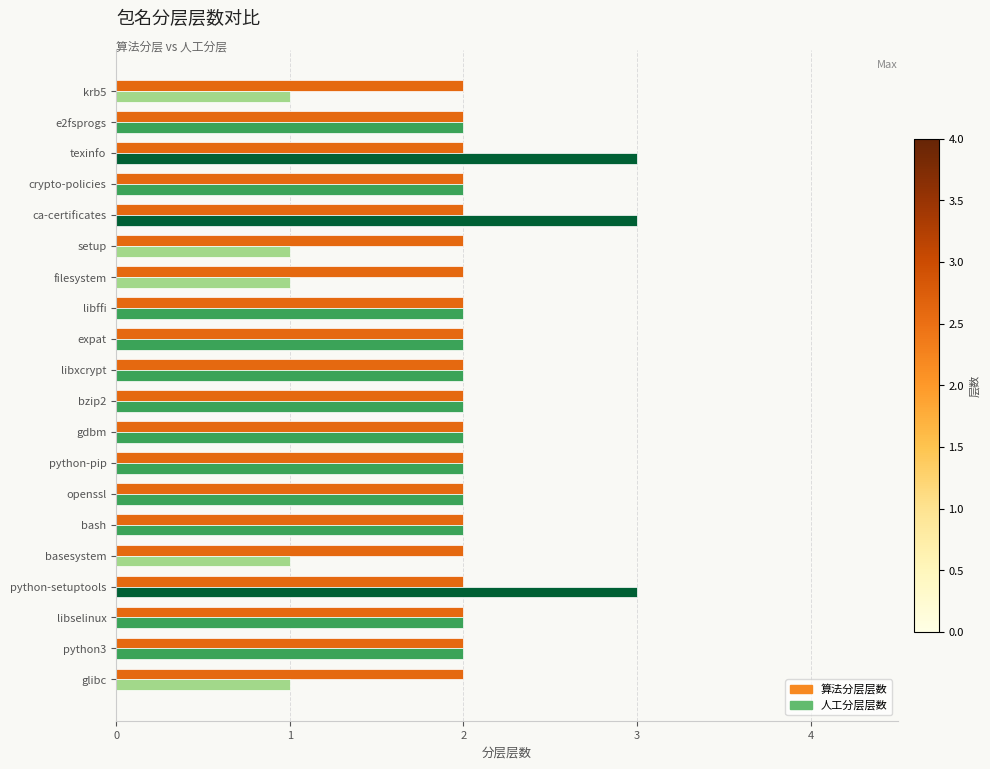

Which series changed the most between ca-certificates and krb5?

人工分层层数